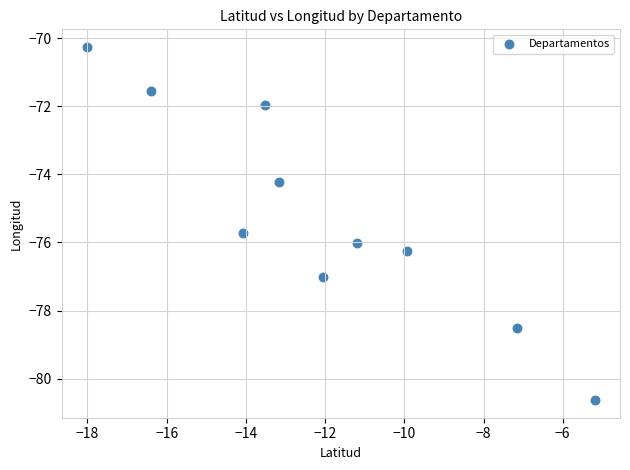

What is the range of X values (max minus min)?

12.8